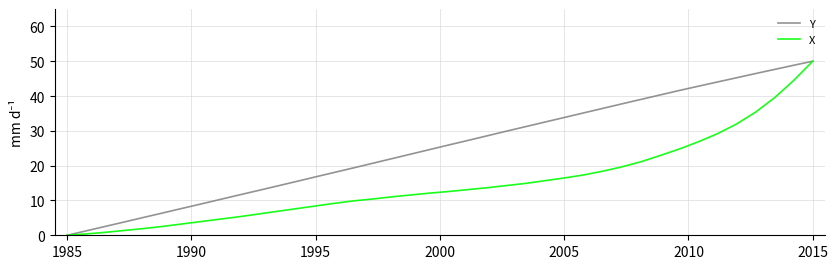

True or false: X has more than 2 interior local peaks.

False